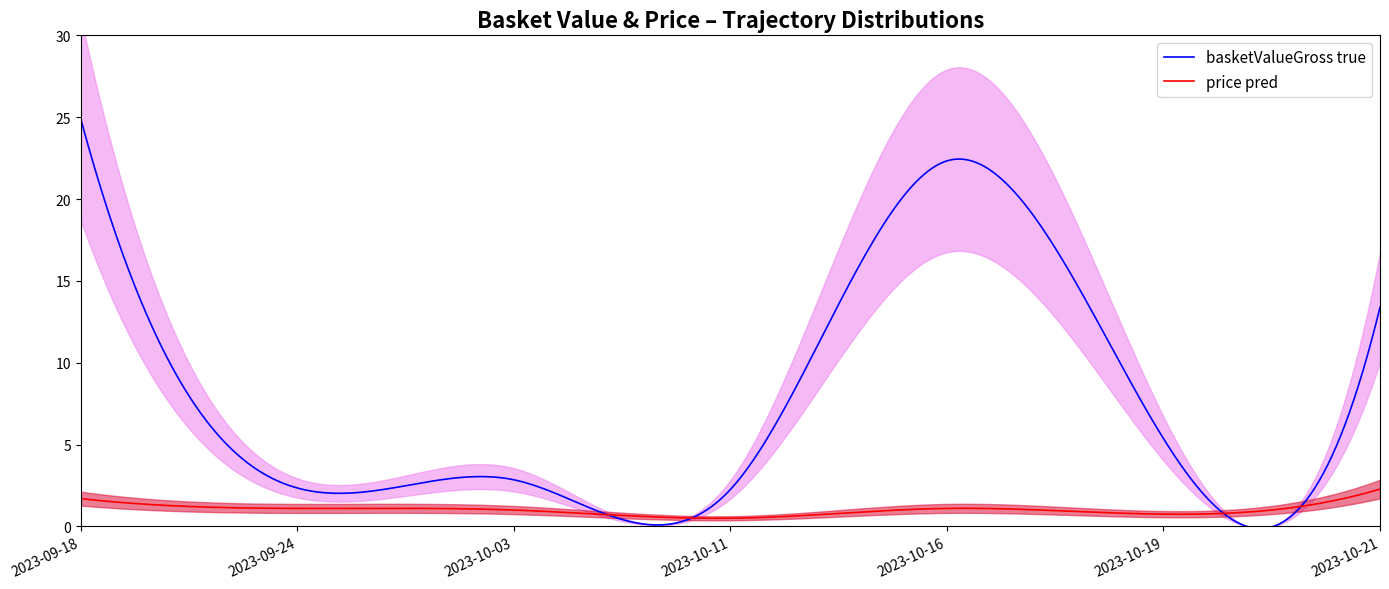

What is the sum of all basketValueGross values?

73.5